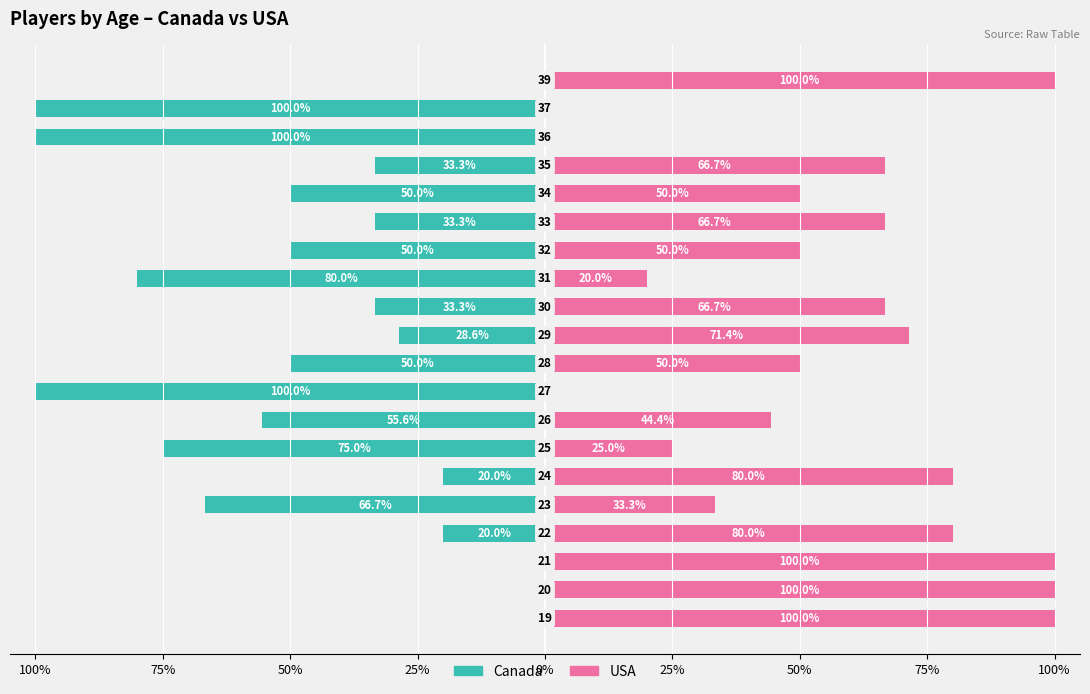

Is the value of USA at 75% greater than the value of Canada at 100%?

Yes